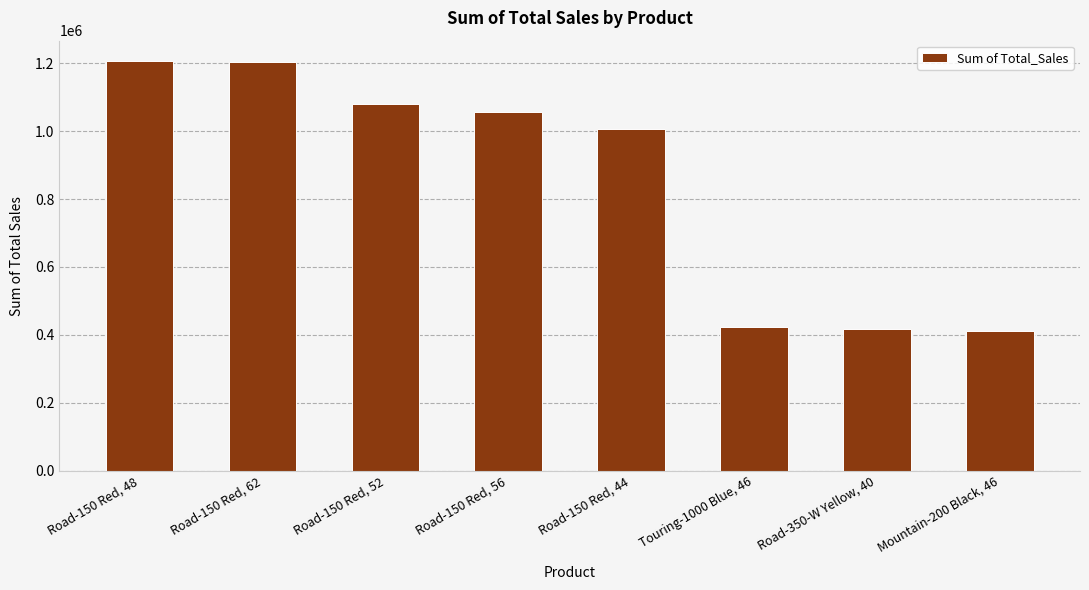

List the labels in order of value, largest first.

Road-150 Red, 48, Road-150 Red, 62, Road-150 Red, 52, Road-150 Red, 56, Road-150 Red, 44, Touring-1000 Blue, 46, Road-350-W Yellow, 40, Mountain-200 Black, 46